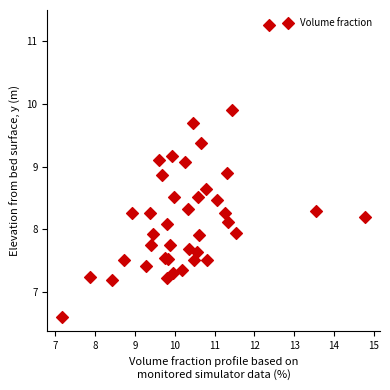

What is the range of X values (max minus min)?

7.6